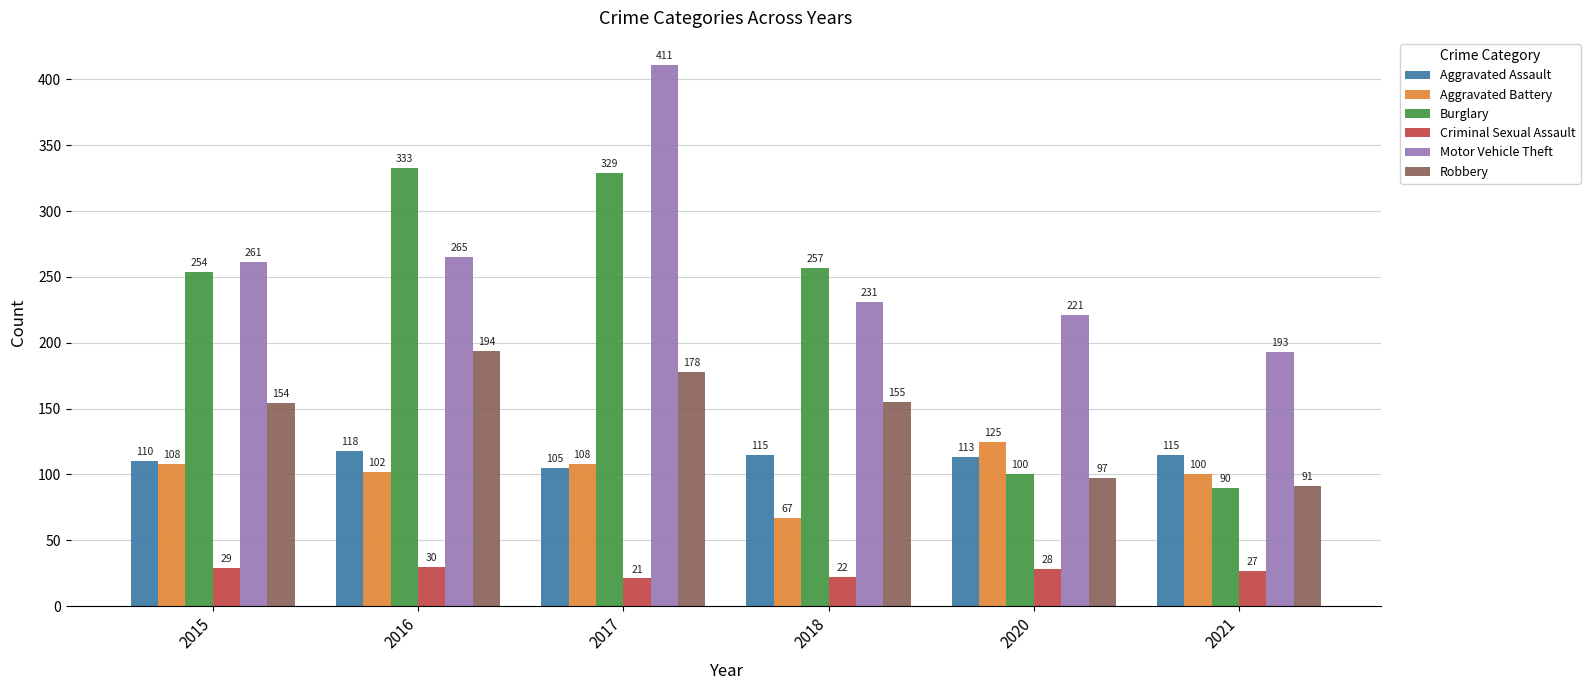

How many data points in Aggravated Battery are less than 108?

3